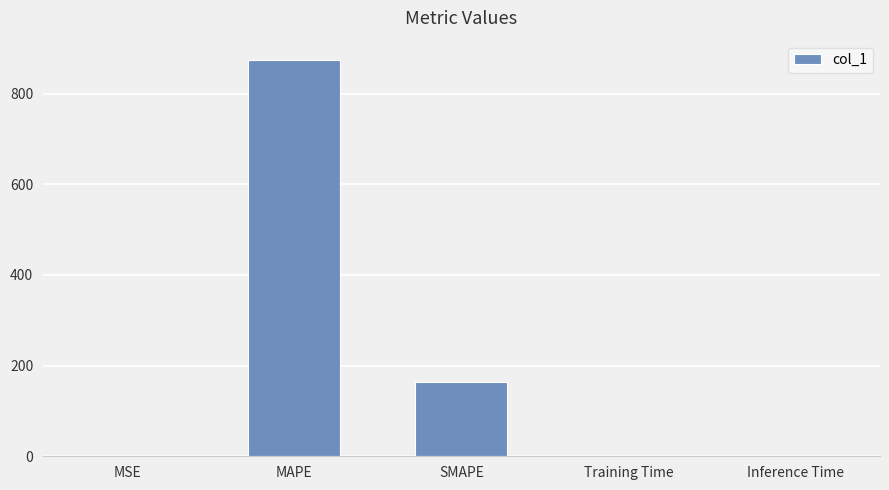

The value at Training Time is 0.0. True or false?

True